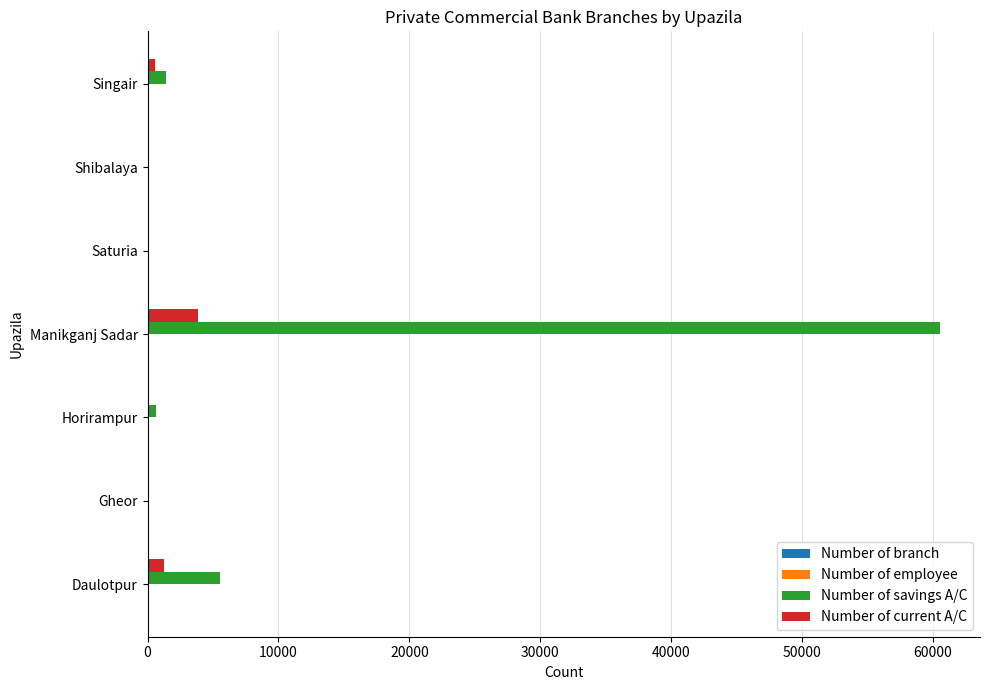

At which label is Number of savings A/C closest to 30279?

Daulotpur